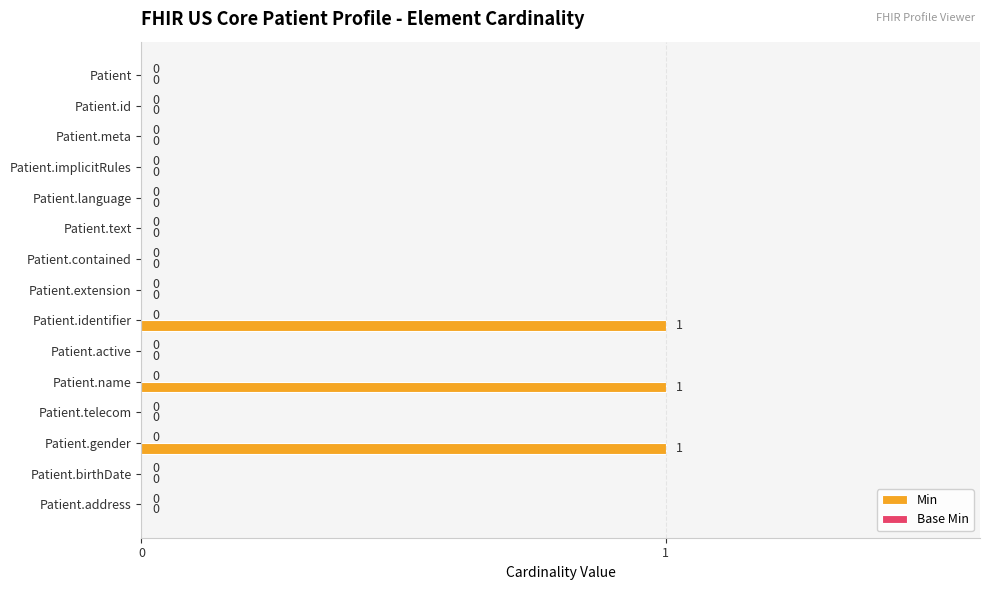

The chart shows a value of 1 at Patient.name. True or false?

True